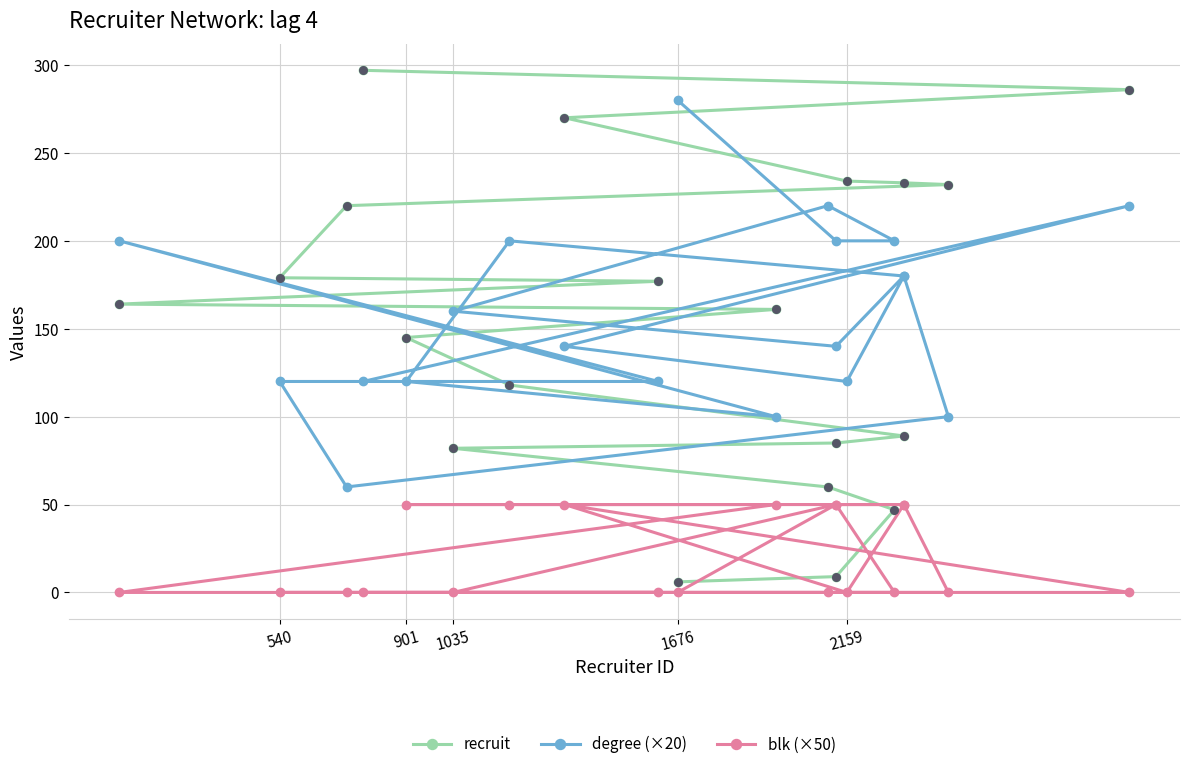

Which series has the widest spread of Y values?

recruit